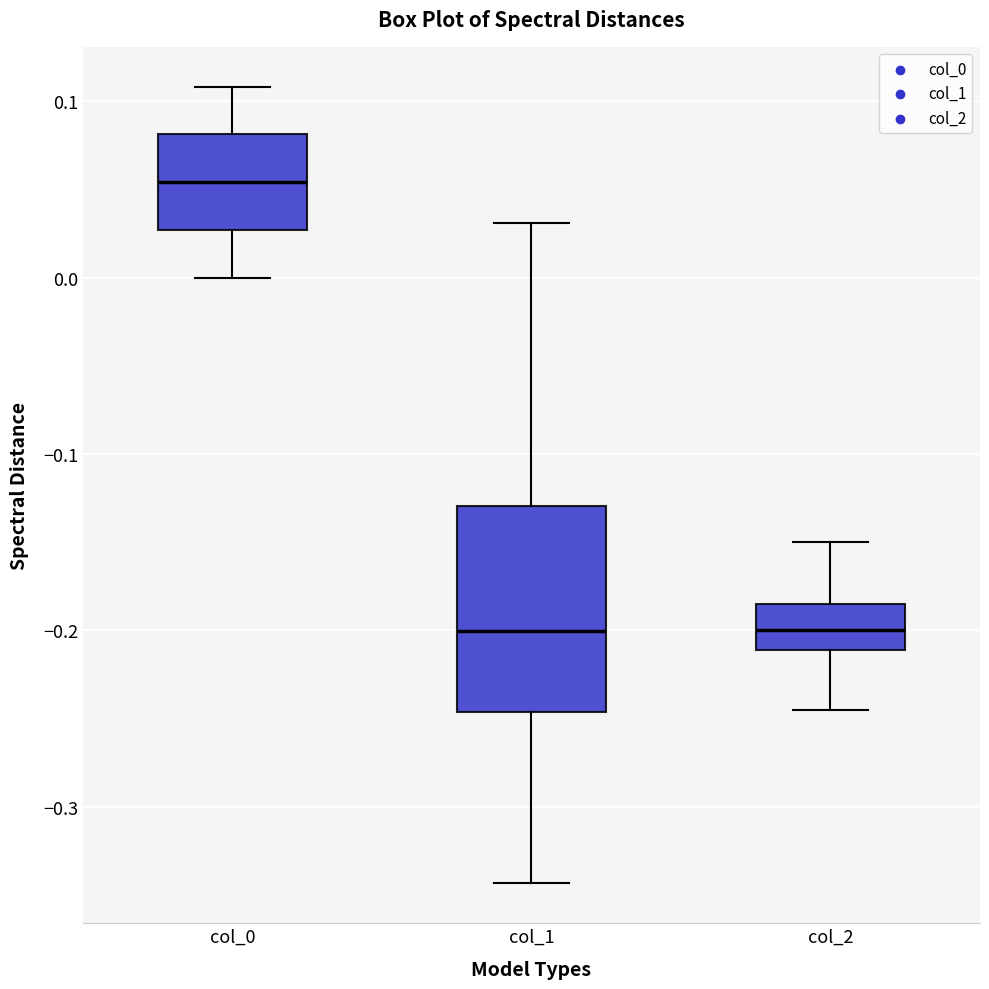

Reading left to right, read every box against the y-axis: the position of its median line, the range the box covers, and the ends of its whiskers. The values are not printed on the chart, so give them approximately, as read against the axis.

col_0: median 0.05, box 0.03 to 0.08, whiskers 0.00 to 0.11
col_1: median -0.20, box -0.25 to -0.13, whiskers -0.34 to 0.03
col_2: median -0.20, box -0.21 to -0.18, whiskers -0.24 to -0.15